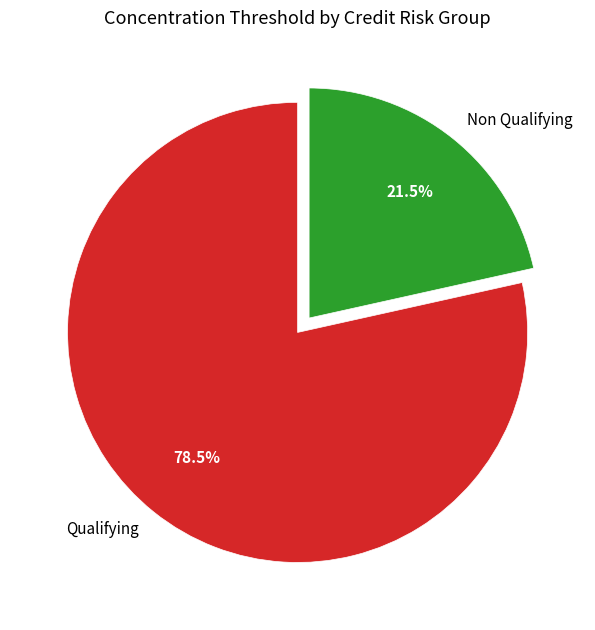

Rank the categories by value from highest to lowest.

Qualifying, Non Qualifying